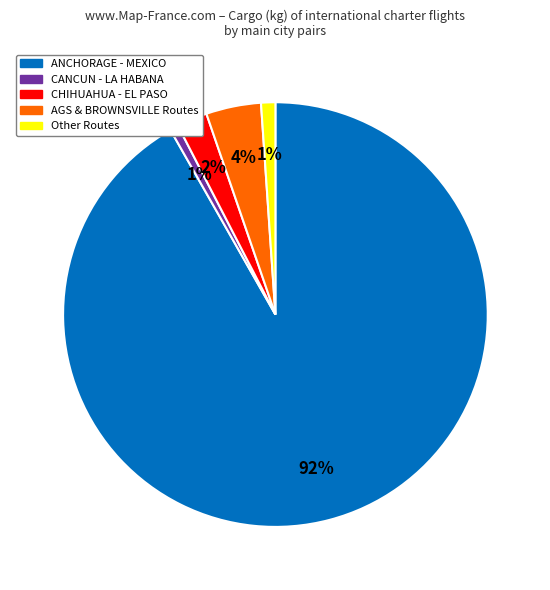

Is it true that AGS & BROWNSVILLE Routes is 4% of the pie?

True